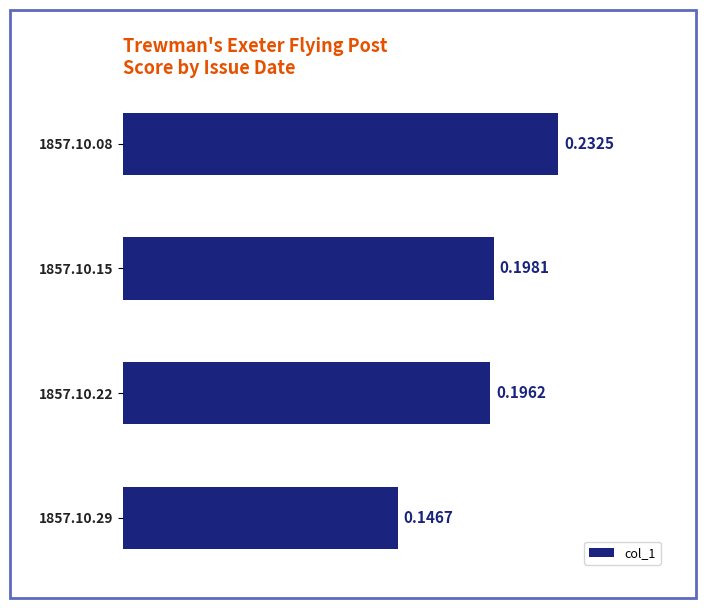

What is the sum of the values at 1857.10.15 and 1857.10.29?

0.3